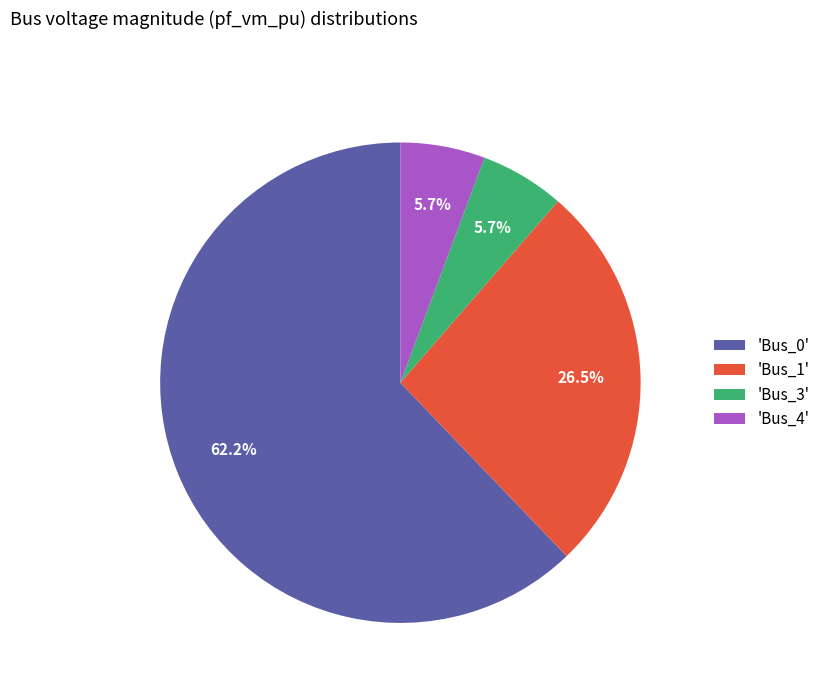

How many slices are in this pie chart?

4